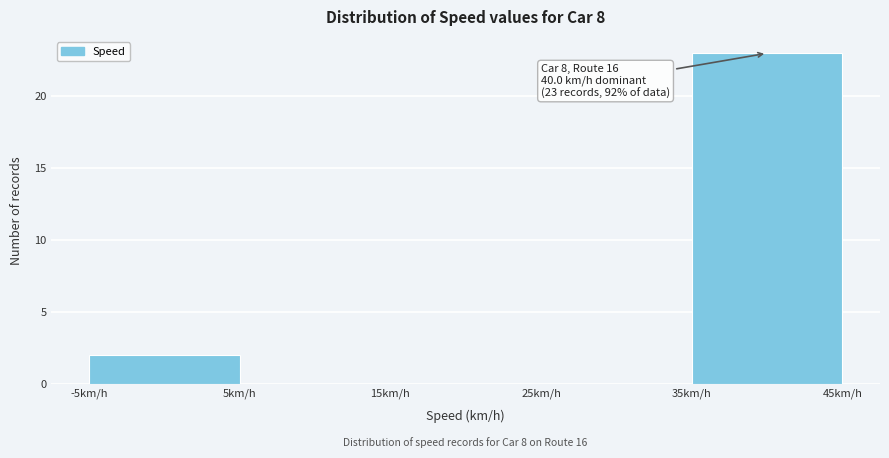

Which range on the x-axis has the tallest bar?

35 to 45